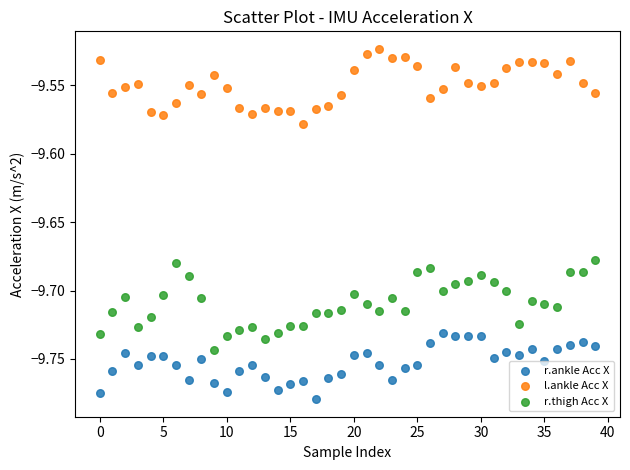

Which series contains the highest Y value?

l.ankle Acc X